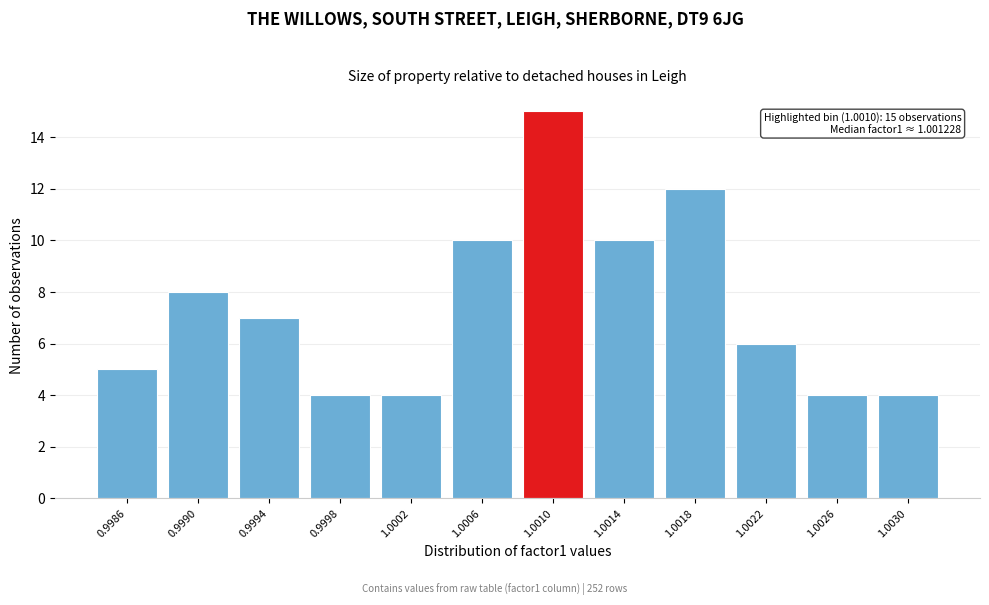

Reading left to right, list all the values displayed in this chart.

0.9986=5	0.9990=8	0.9994=7	0.9998=4	1.0002=4	1.0006=10	1.0010=15	1.0014=10	1.0018=12	1.0022=6	1.0026=4	1.0030=4